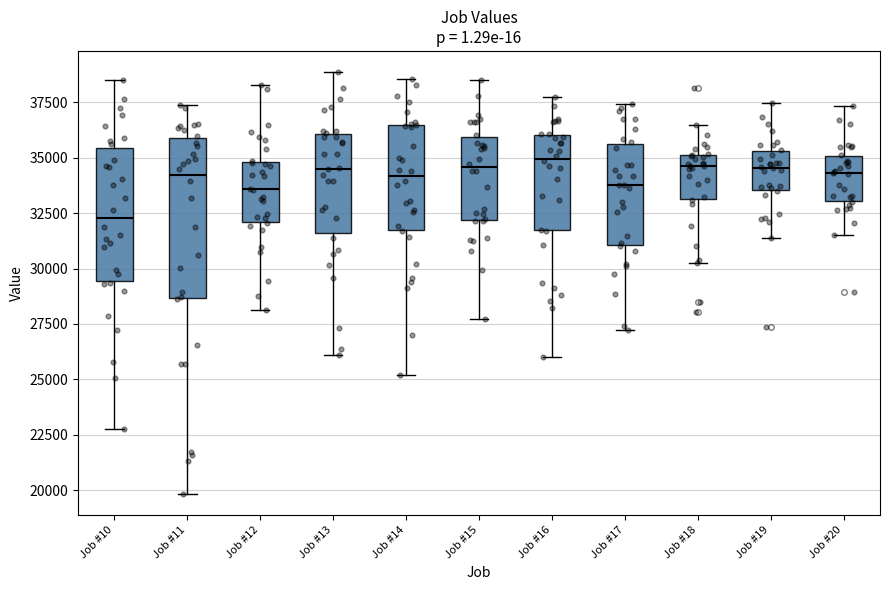

Comparing the boxes themselves (not the whiskers), which one is the tallest?

Job #11